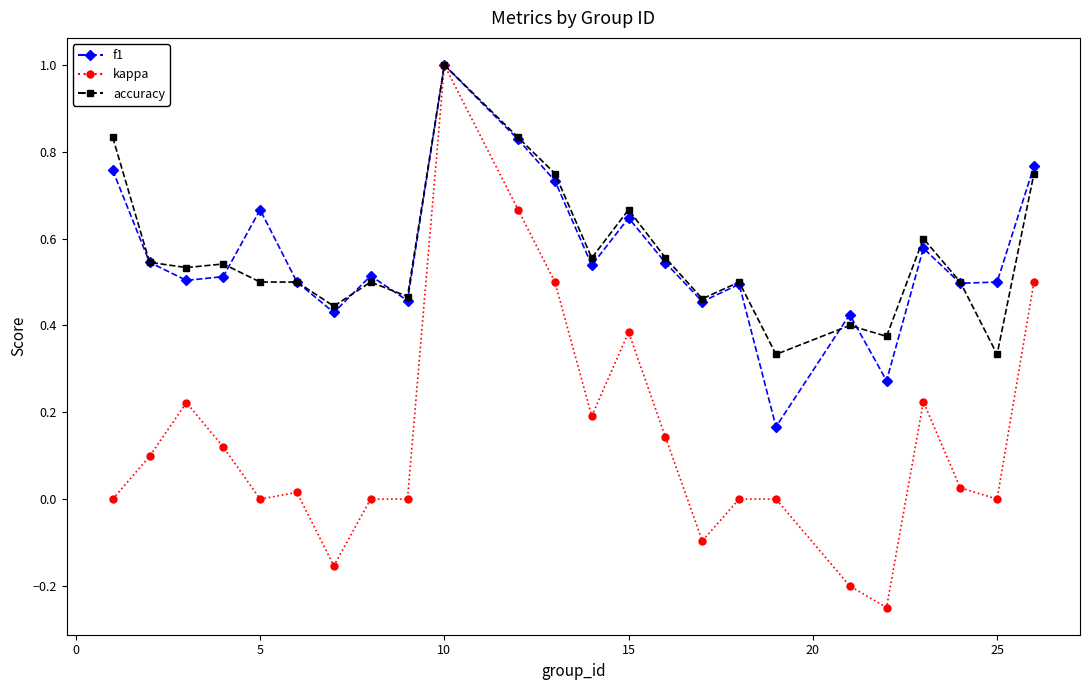

What is the greatest value displayed?

1.0